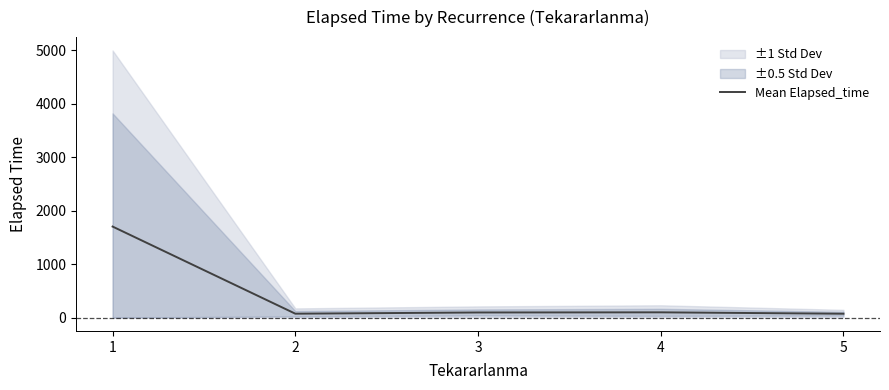

What is the change in value from 4 to 5?

-25.8